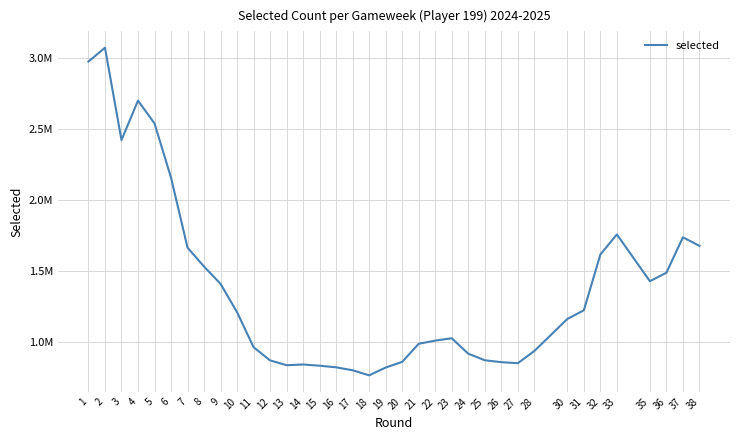

What is the value of the 16th point from the left?

820640